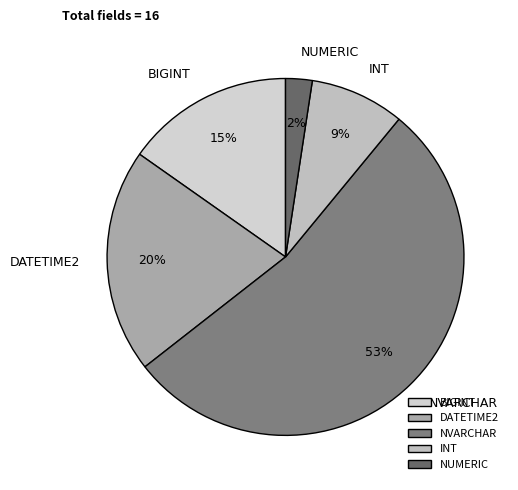

What percentage is the INT slice, to the nearest percent?

9%